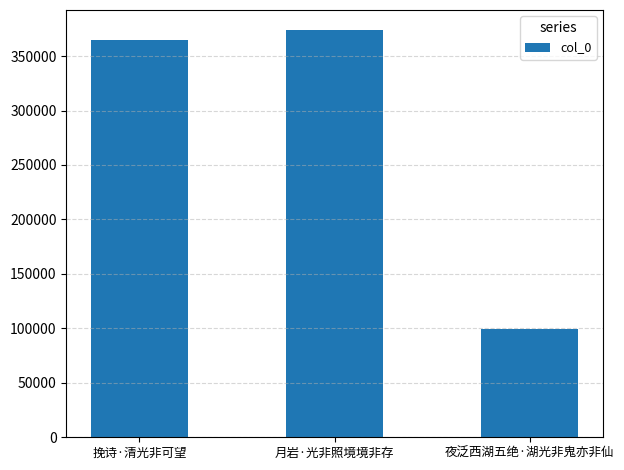

What is the difference between the values at 夜泛西湖五绝·湖光非鬼亦非仙 and 挽诗·清光非可望?

265444